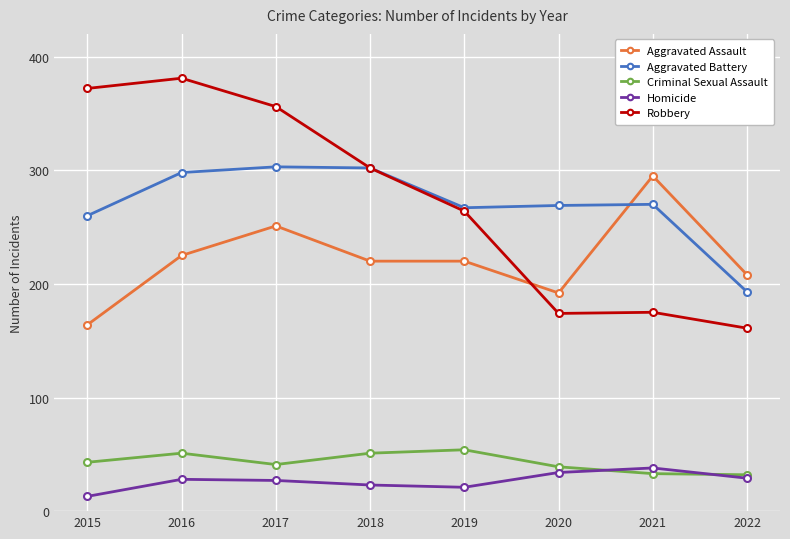

True or false: Robbery and Aggravated Assault cross at least once.

True